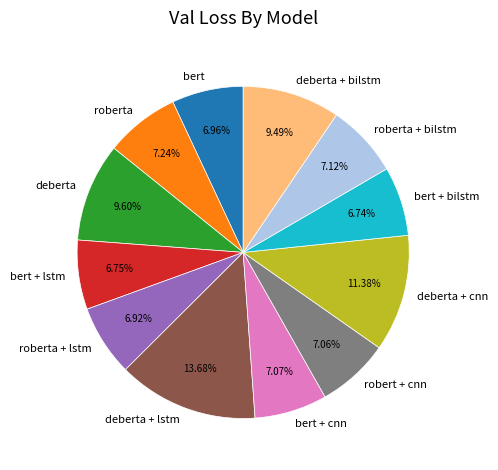

Does any single category account for the majority?

No